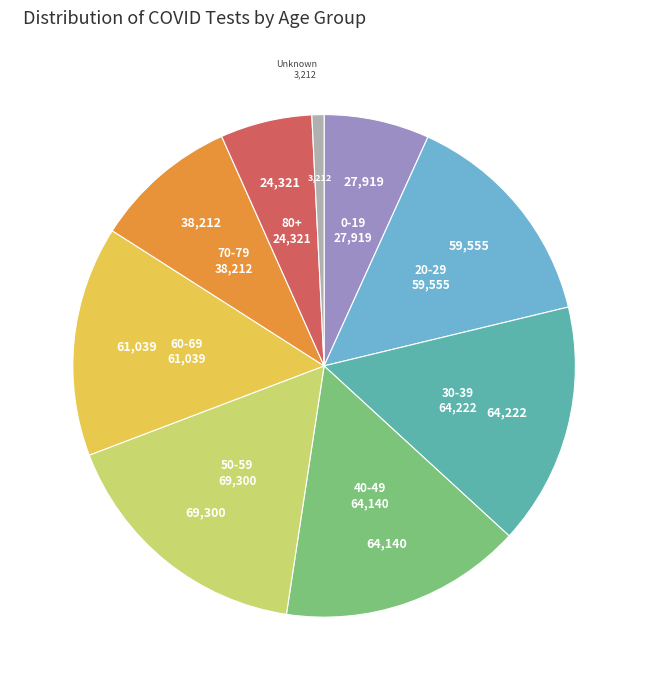

Does 40-49 represent more than half of the total?

No